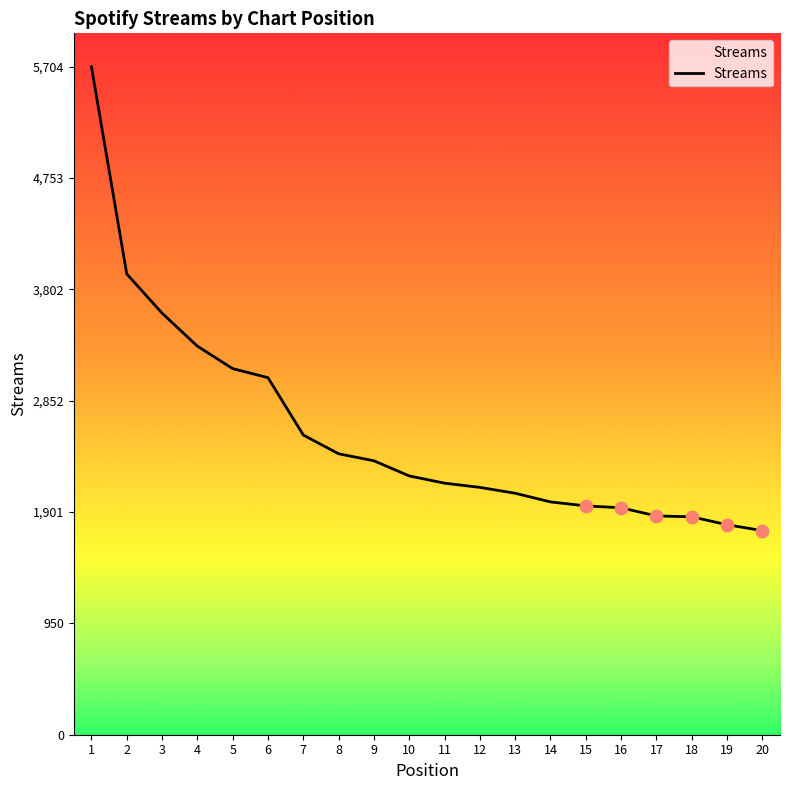

Between 15 and 10, which is larger?

10